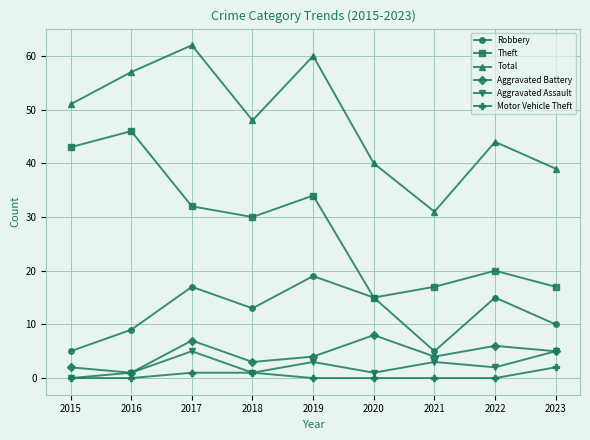

What is the average value of the Aggravated Battery series?

4